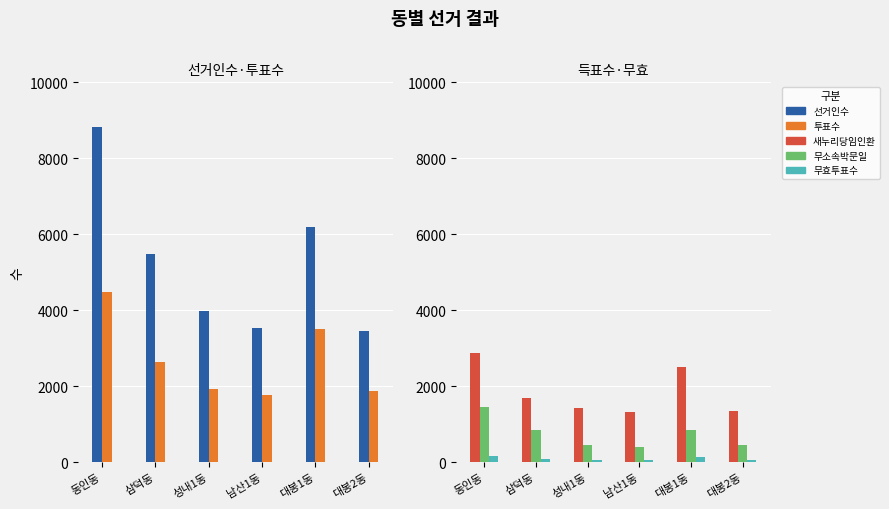

What is the difference between the second highest and minimum values in the 무효투표수 series?

84